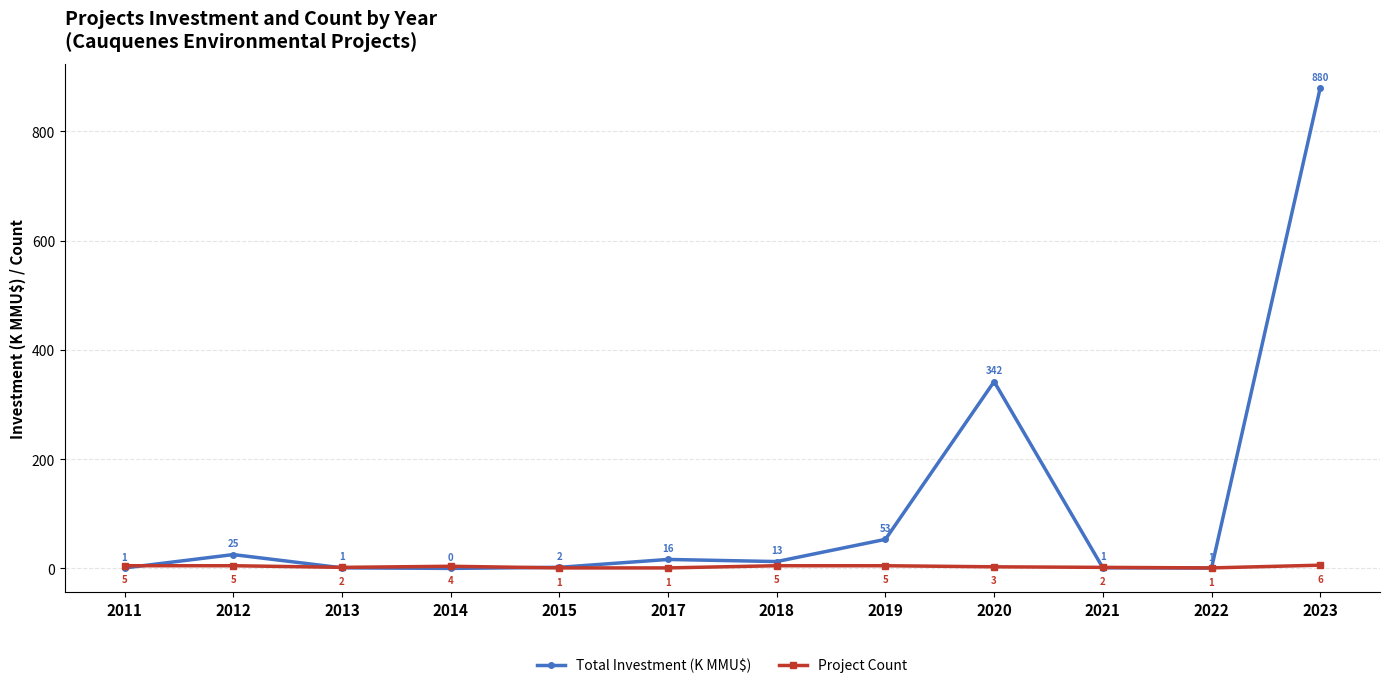

What is the value of the Project Count point at the 8th from the left?

5.0